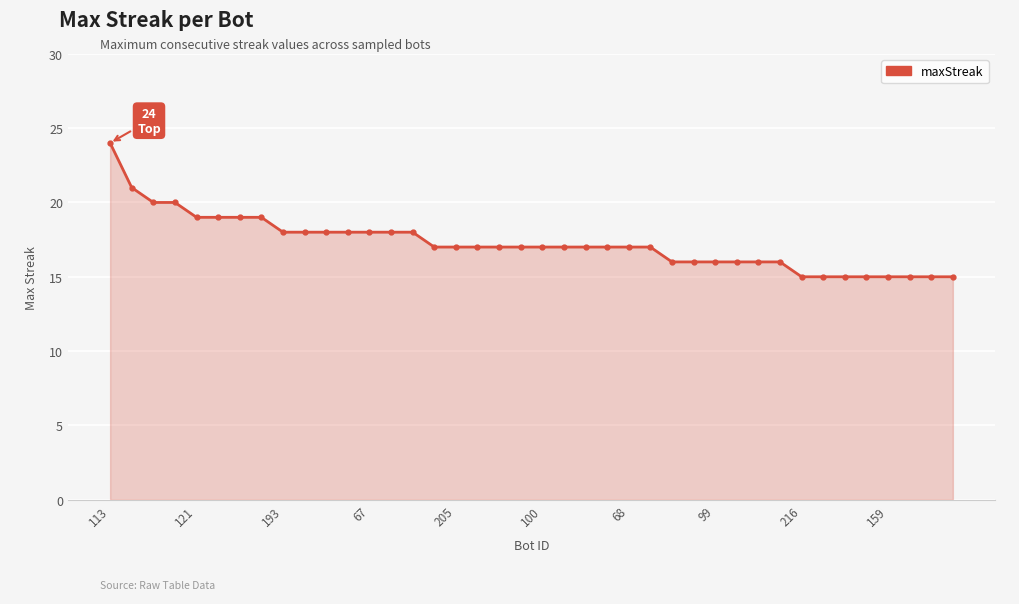

Reading left to right, list all the values displayed in this chart.

24	21	20	20	19	19	19	19	18	18	18	18	18	18	18	17	17	17	17	17	17	17	17	17	17	17	16	16	16	16	16	16	15	15	15	15	15	15	15	15